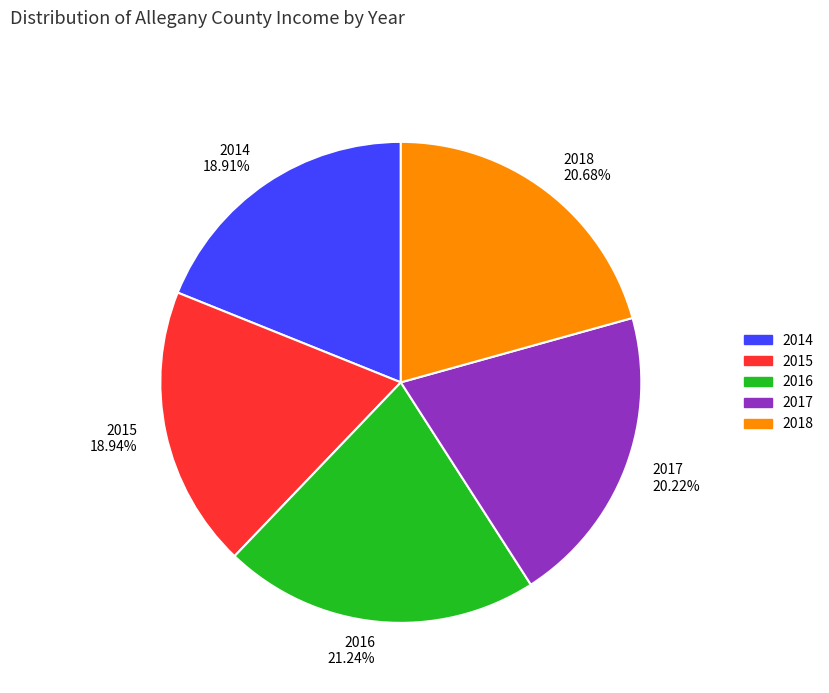

True or false: 2014 accounts for 19% of the total.

True